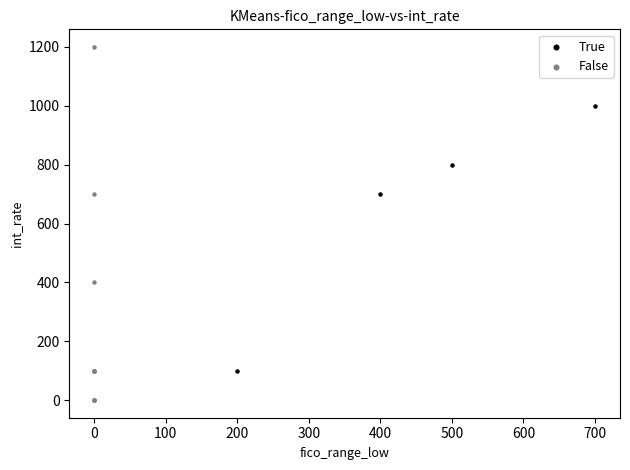

Which series contains the highest Y value?

False